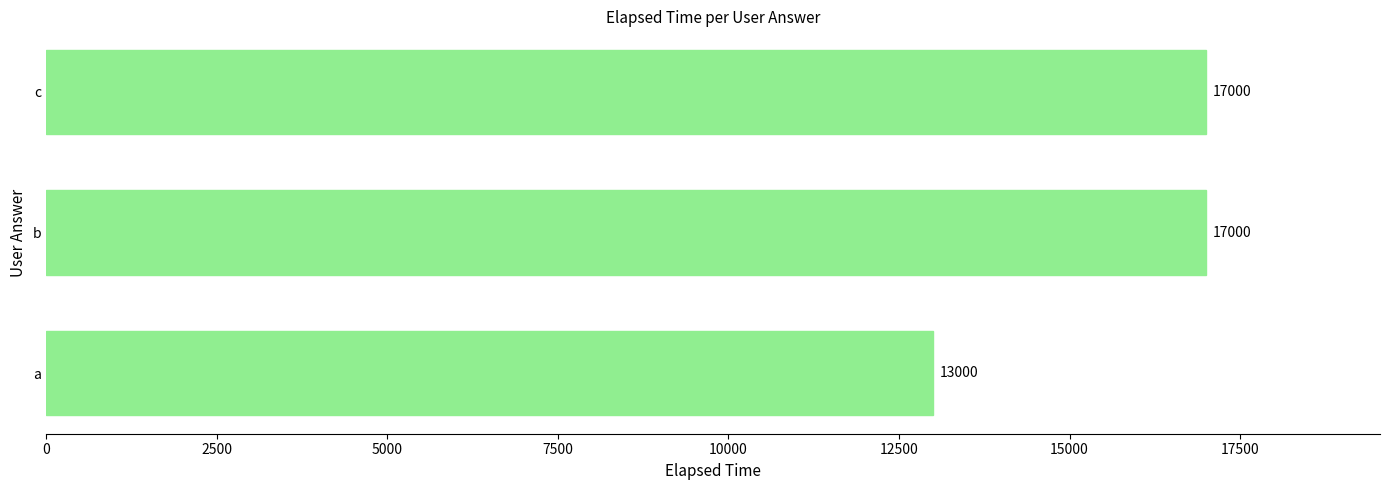

True or false: the data shows 8117 at b.

False